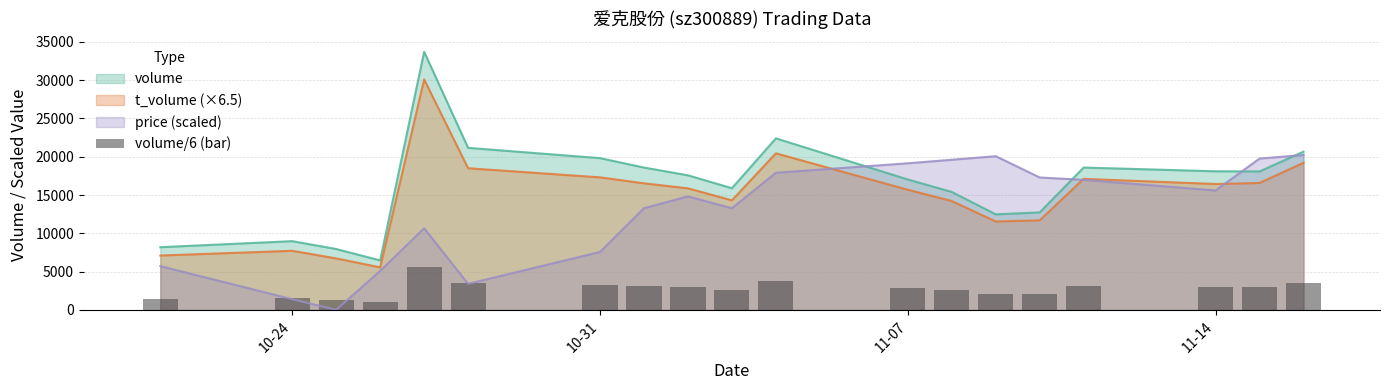

True or false: t_volume (×6.5) and price (scaled) intersect in this chart.

True